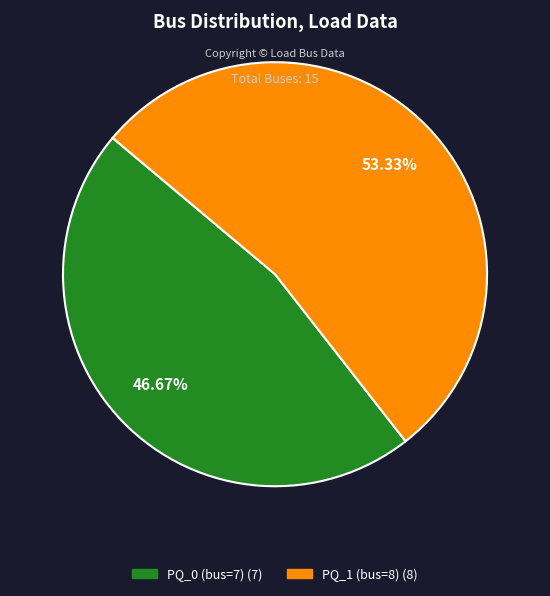

Do PQ_0 (bus=7) and PQ_1 (bus=8) together represent more than half of the pie?

Yes